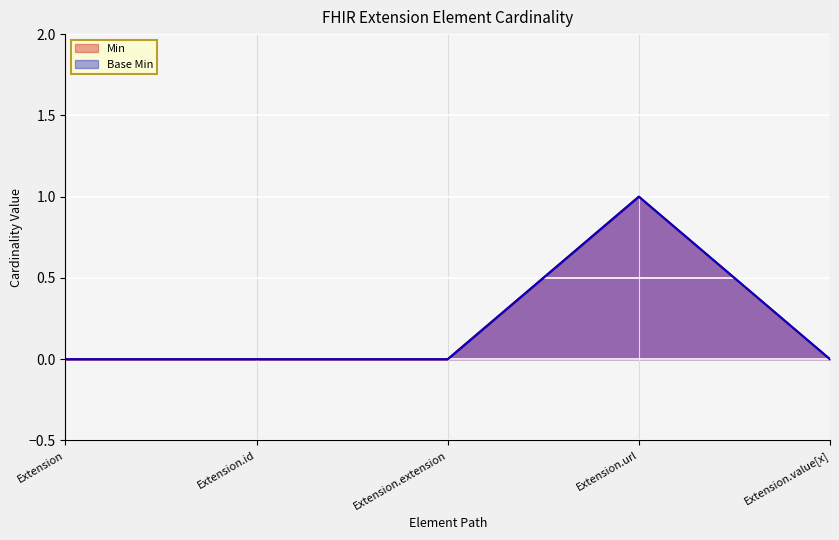

What is the label of the 5th point from the left?

Extension.value[x]